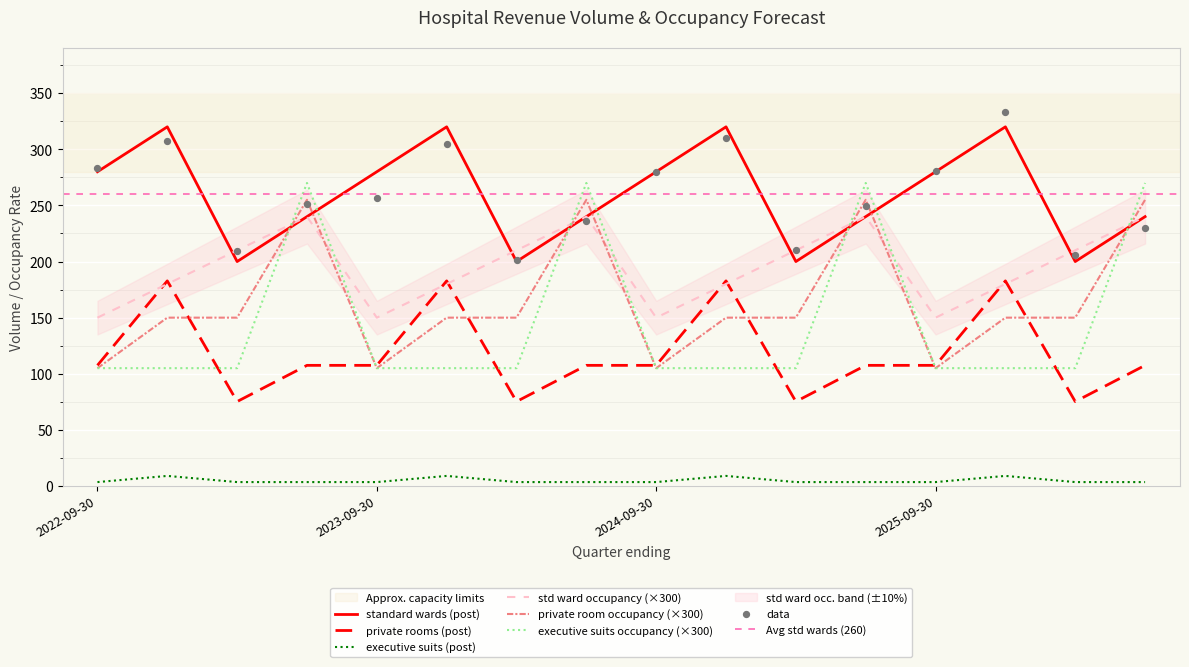

At how many categories does at least one series exceed 202?

16